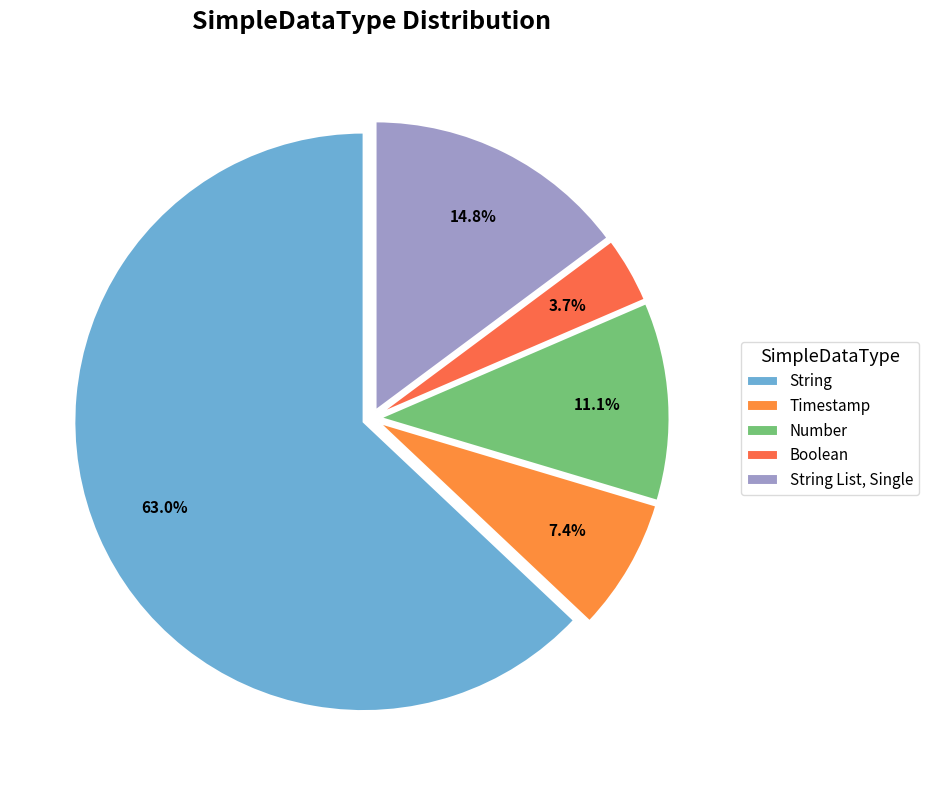

Do Number and String together represent more than half of the pie?

Yes